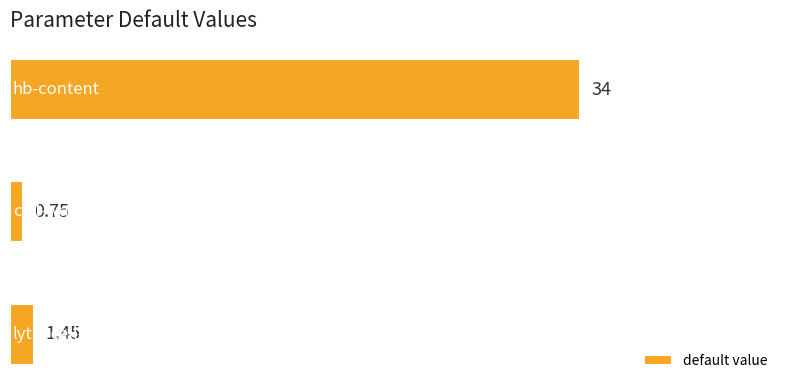

Are the bars grouped side by side (vs. stacked)?

No